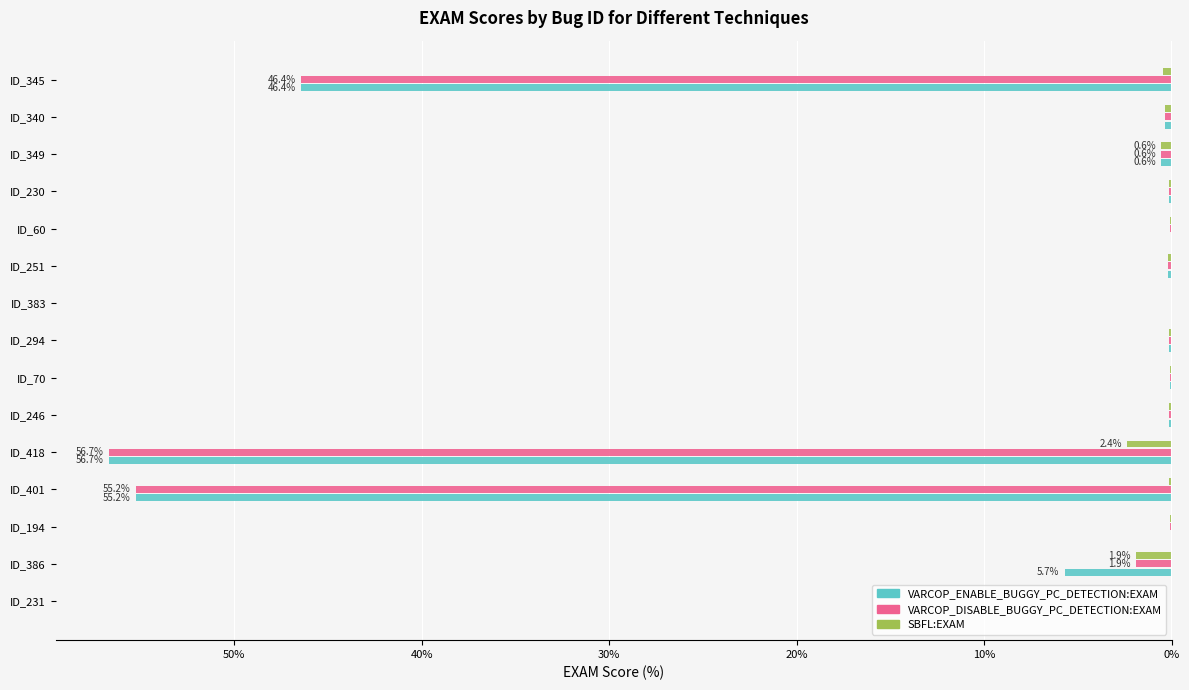

What are all the series names shown in the legend?

VARCOP_ENABLE_BUGGY_PC_DETECTION:EXAM, VARCOP_DISABLE_BUGGY_PC_DETECTION:EXAM, SBFL:EXAM